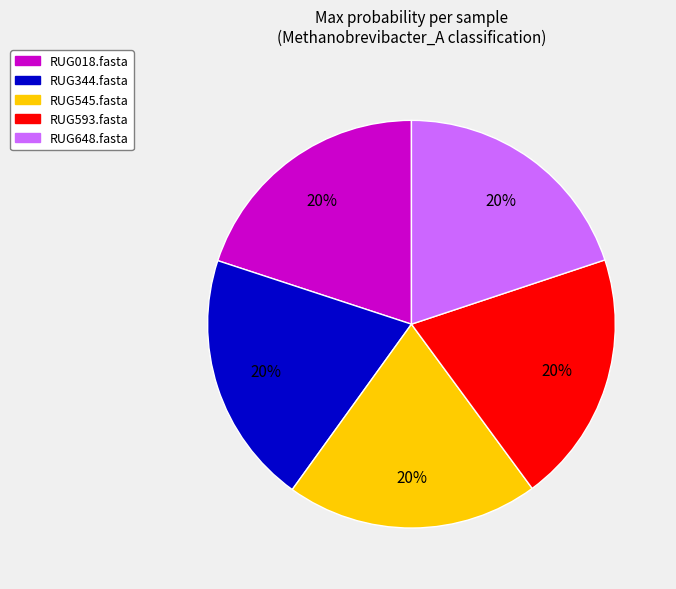

How many segments does this pie chart have?

5